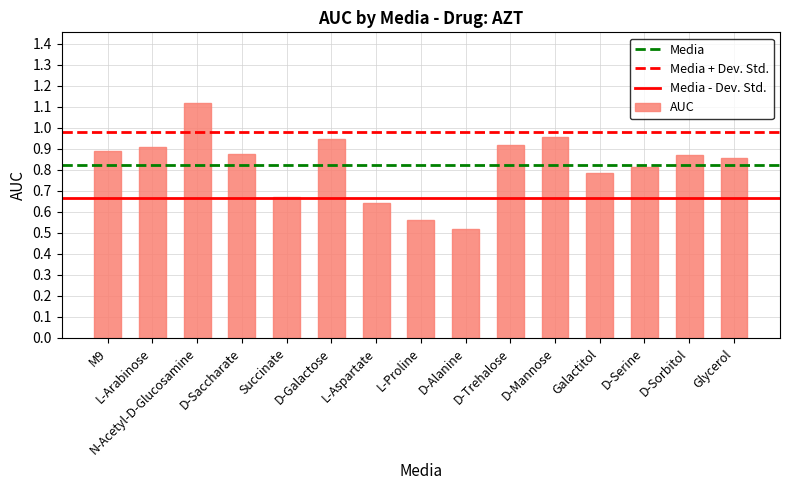

Where is the data nearest to the value 0?

D-Alanine